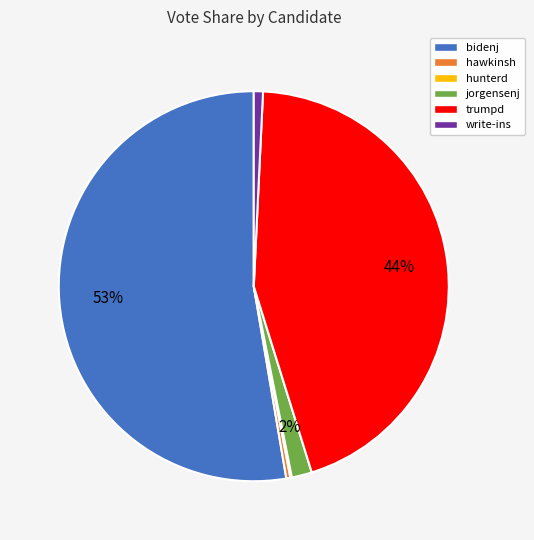

What percentage is the trumpd slice, to the nearest percent?

44%